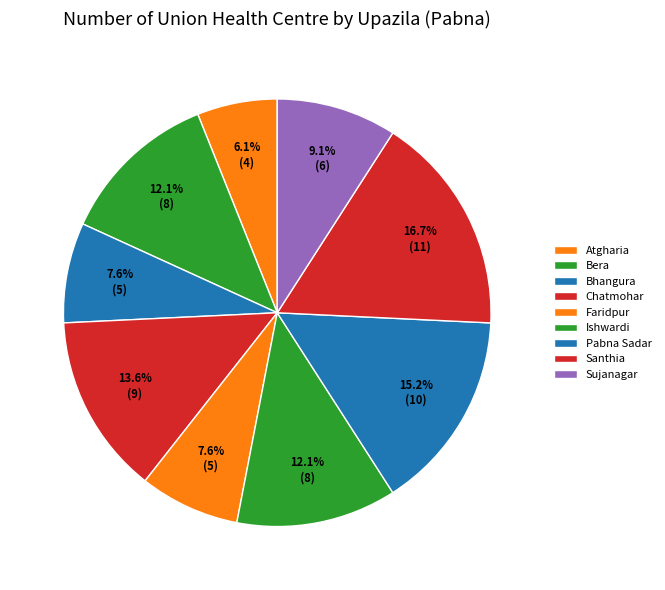

Does any single category account for the majority?

No